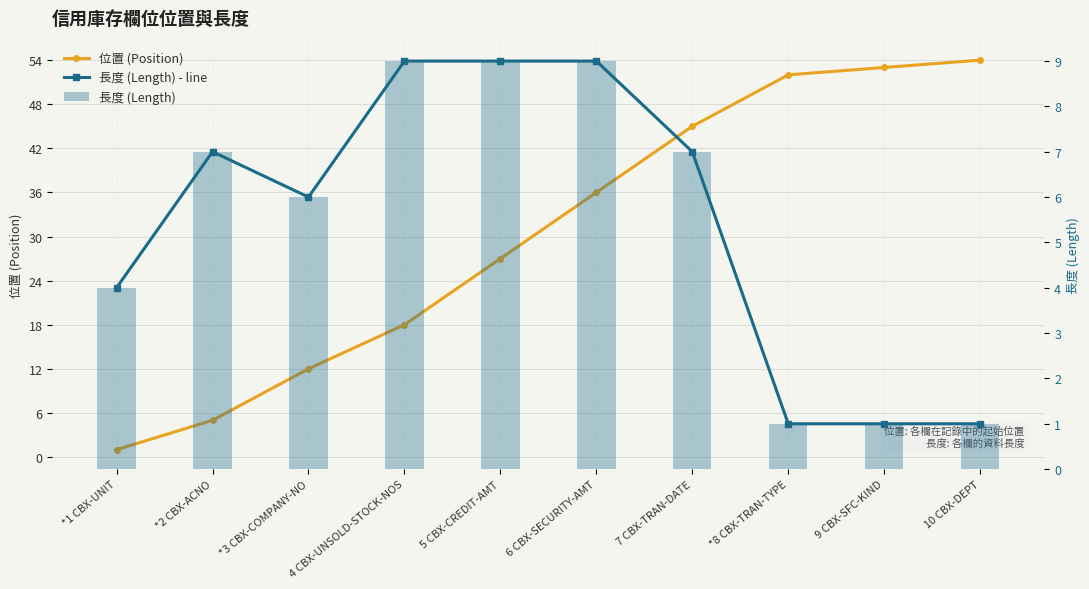

Between *2 CBX-ACNO and *3 CBX-COMPANY-NO, which series saw the biggest shift?

位置 (Position)